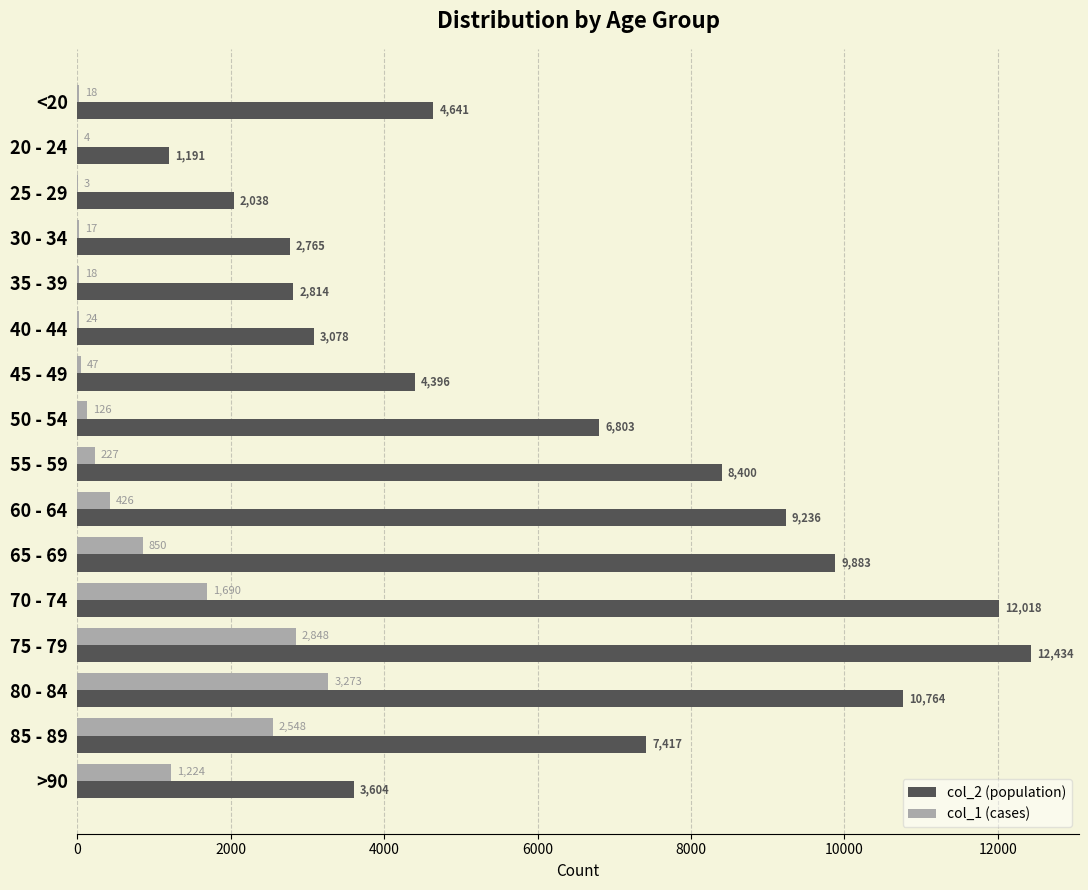

At which category is the sum across all series the highest?

75 - 79